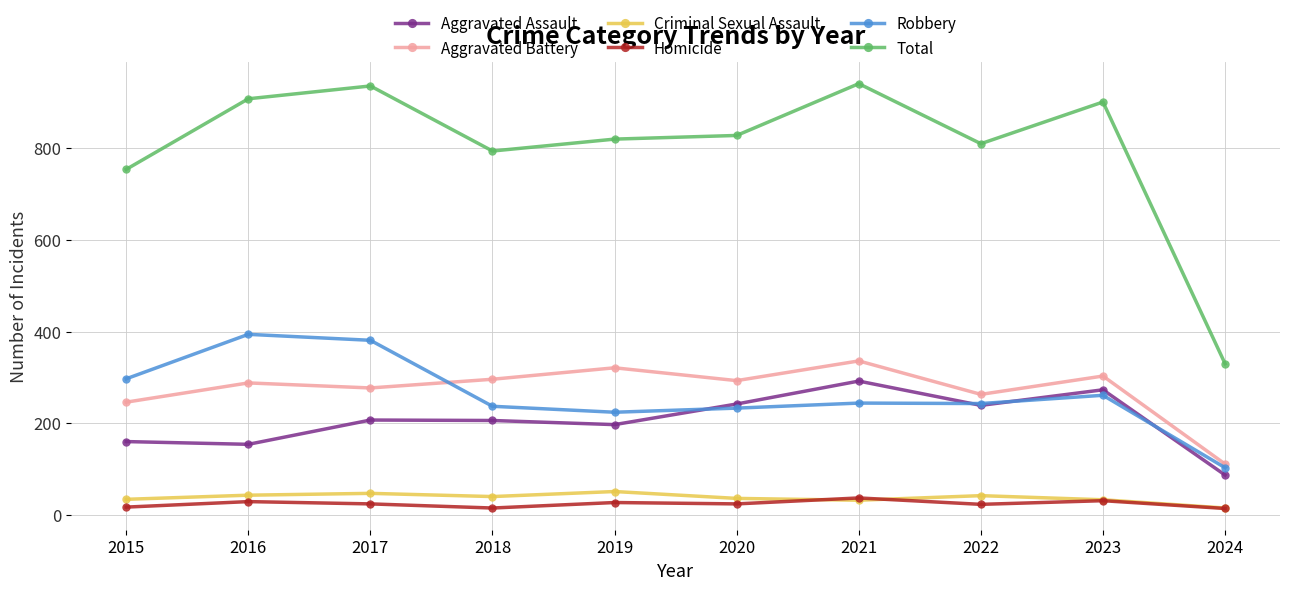

At 2019, list the series in order from smallest to largest.

Homicide, Criminal Sexual Assault, Aggravated Assault, Robbery, Aggravated Battery, Total